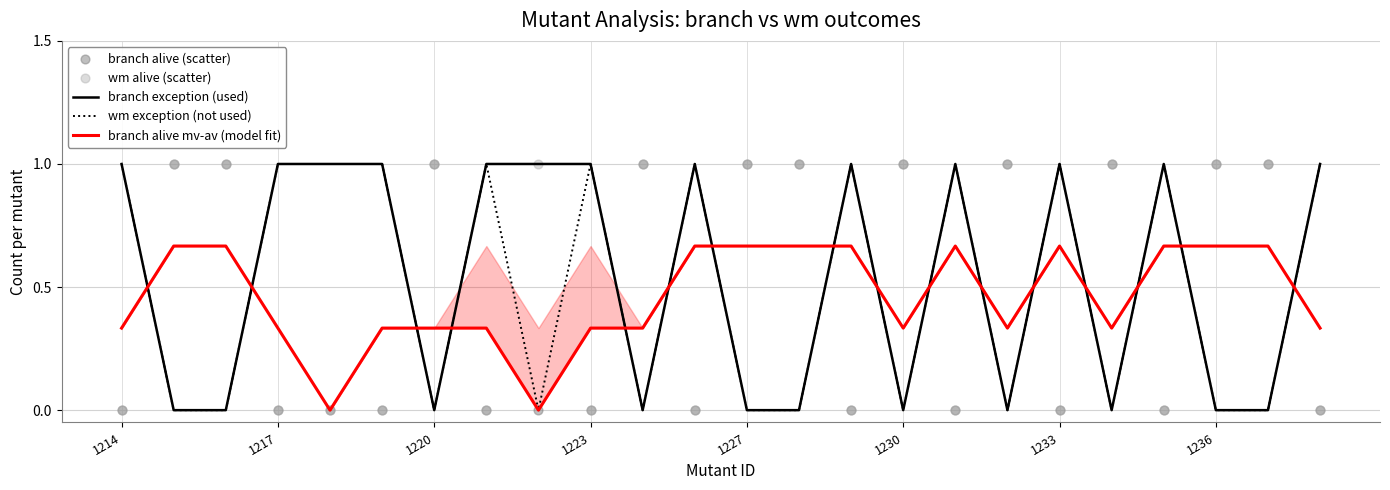

Is it true that wm exception (not used) equals 0 at 1217?

False